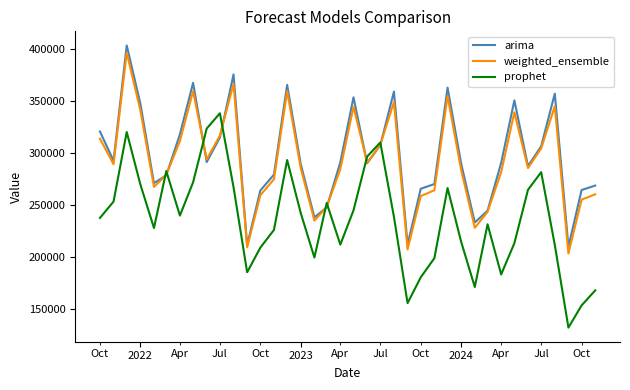

What is the maximum value shown in the chart?

403702.5